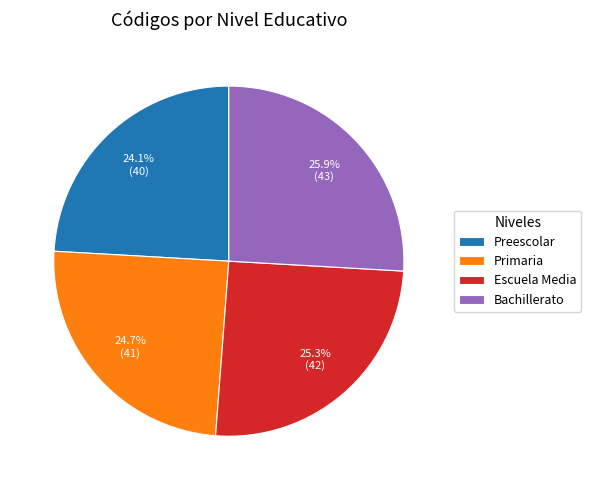

What is the smallest slice in the pie chart?

Preescolar